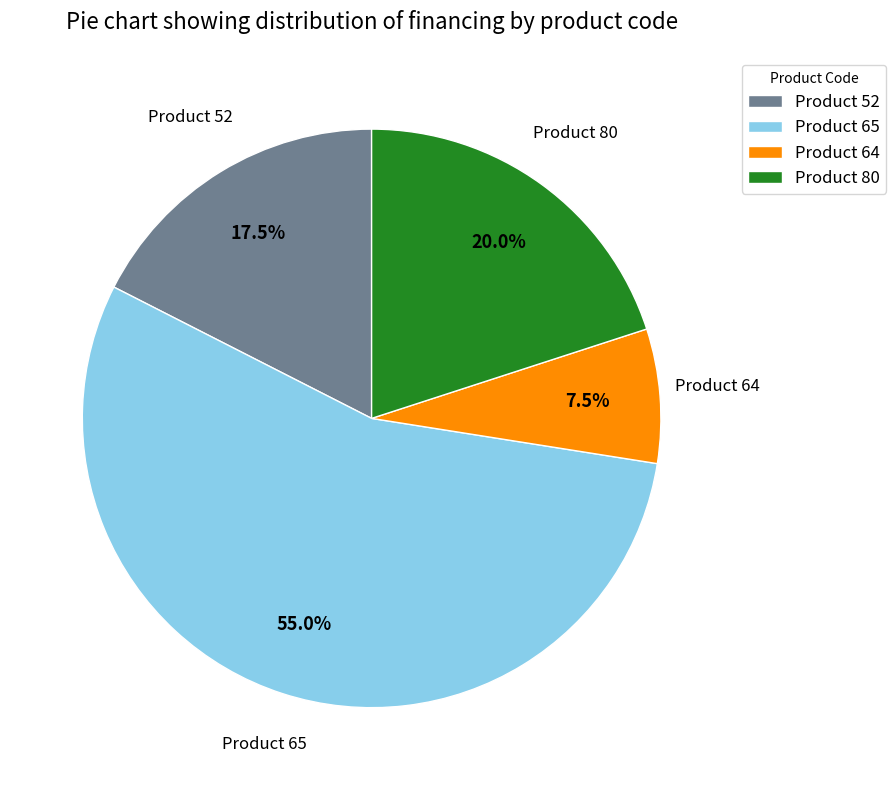

Is Product 64 the majority of the pie?

No